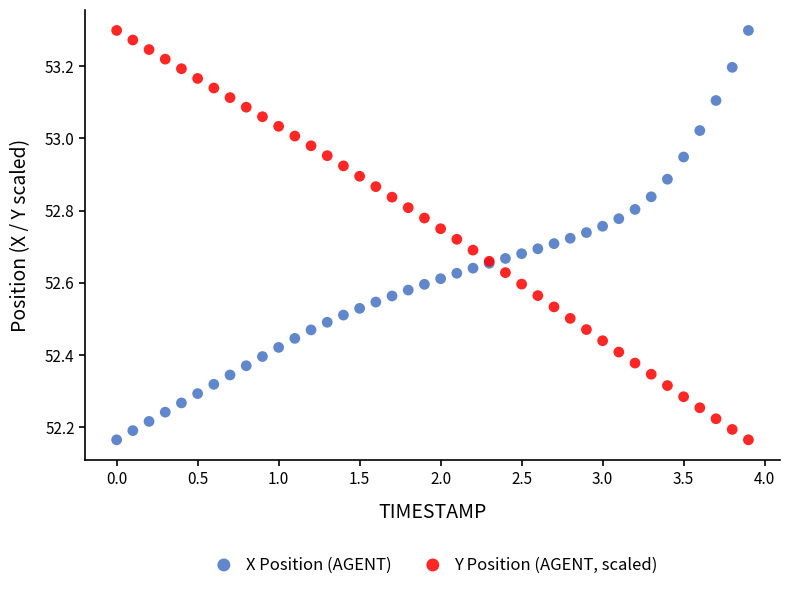

What is the X range (max minus min) for the scatter plot?

3.9